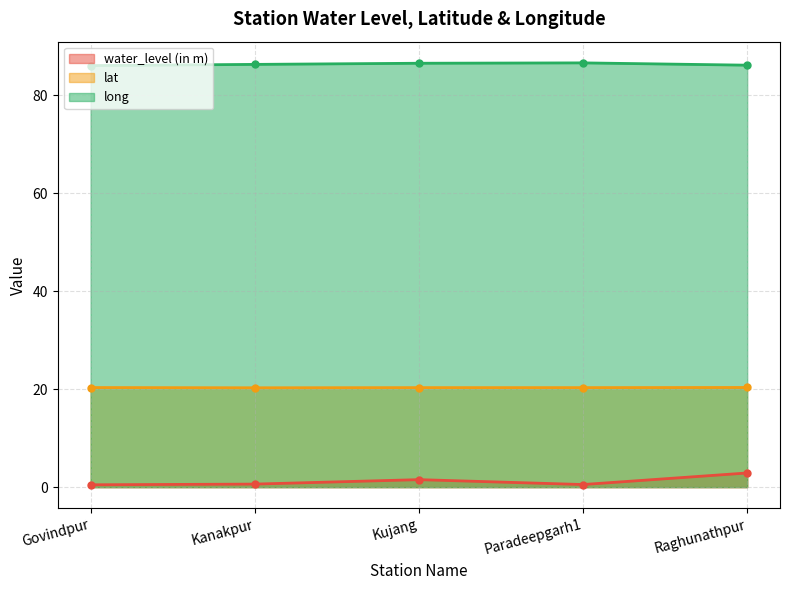

True or false: long and water_level (in m) cross at least once.

False